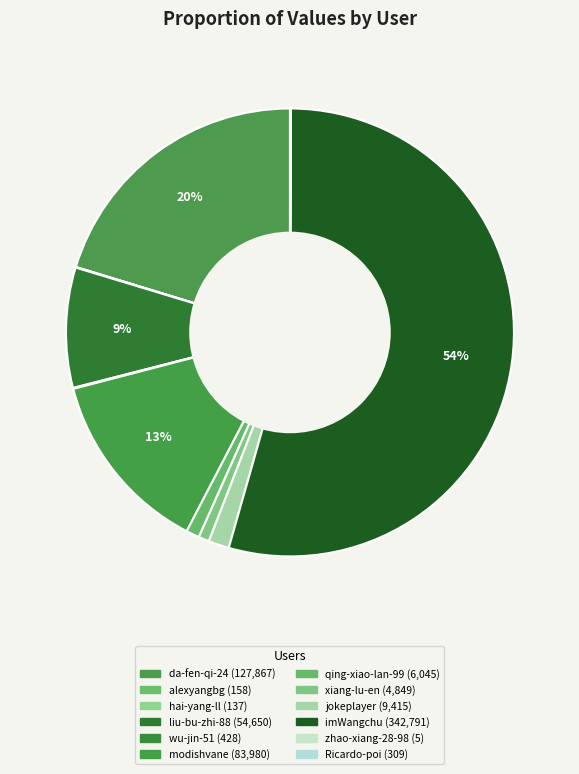

Which slice is the smallest?

zhao-xiang-28-98